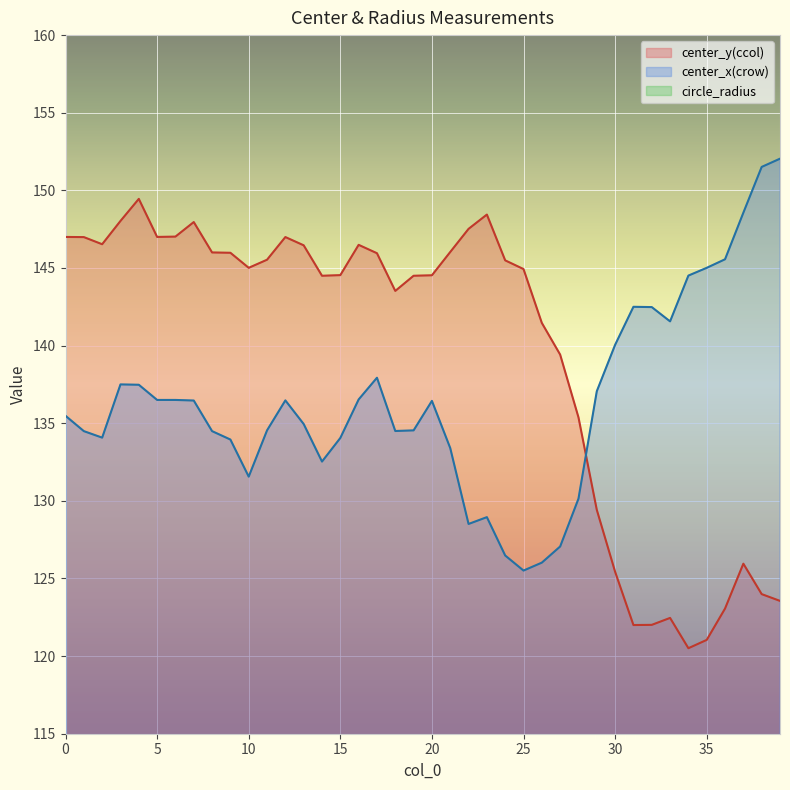

How many series are shown in this chart?

3